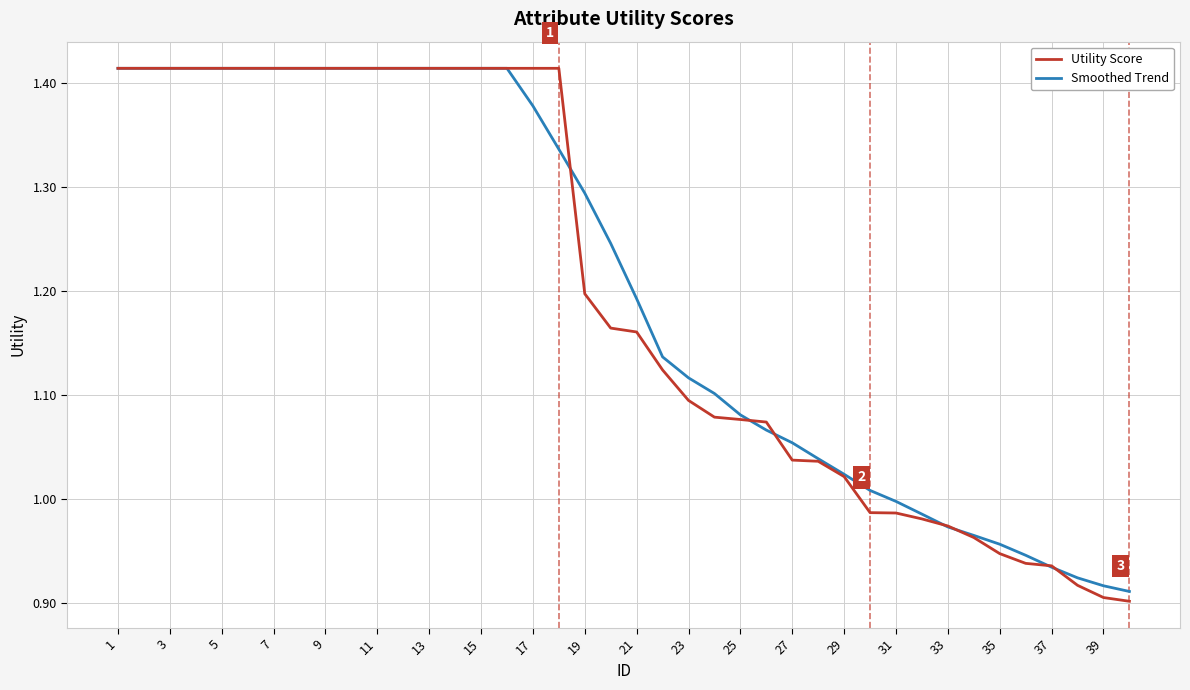

Which series has the largest range (max minus min)?

Utility Score